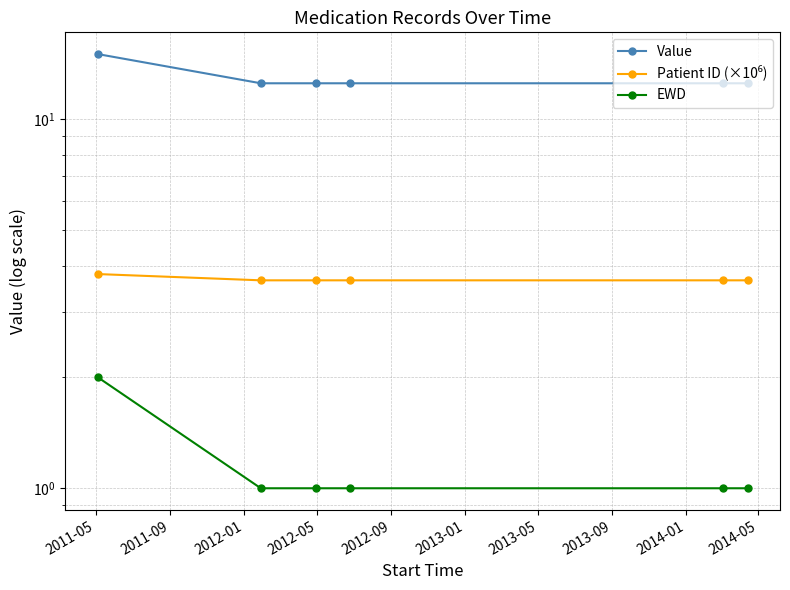

What is the sum of the Patient ID (×10⁶) values at 2012-05 and 2011-09?

7.3